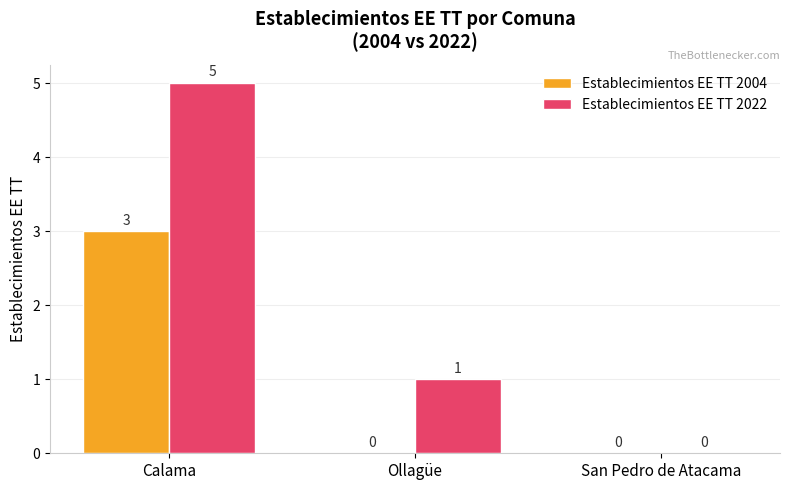

Which series changed the most between Calama and San Pedro de Atacama?

Establecimientos EE TT 2022